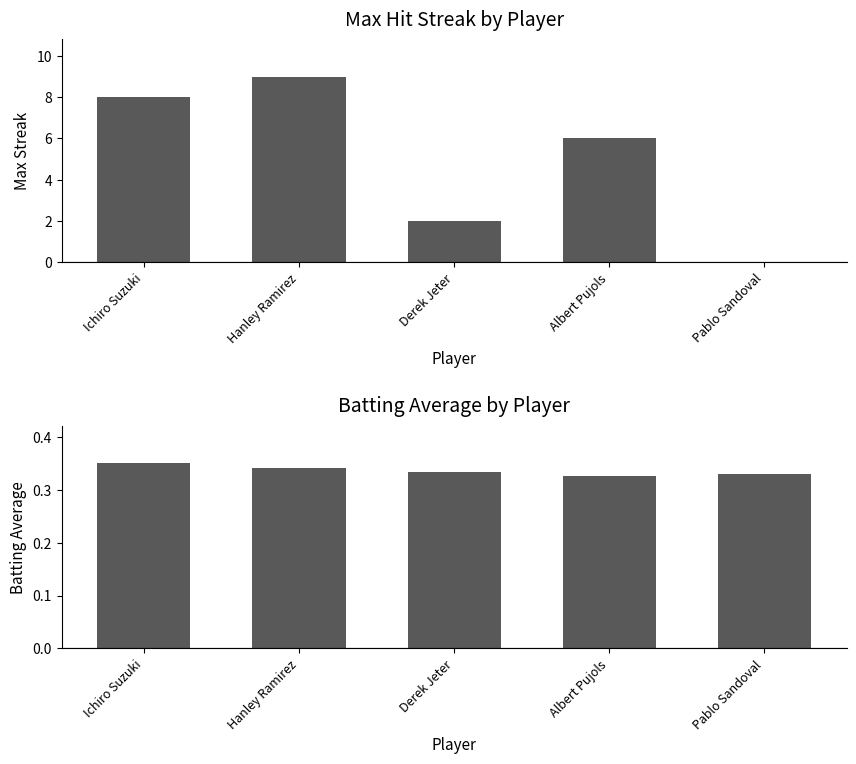

Are the bars grouped side by side (vs. stacked)?

Yes